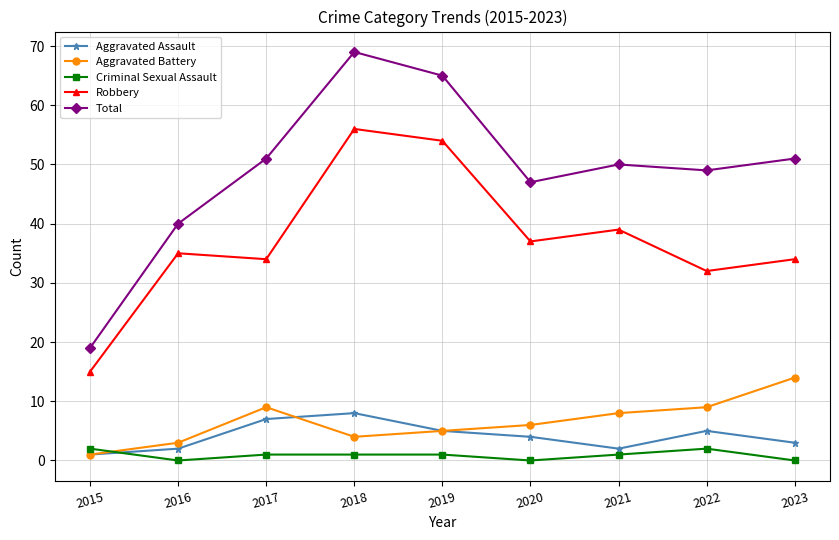

What is the difference between the maximum and second lowest values in the Criminal Sexual Assault series?

2